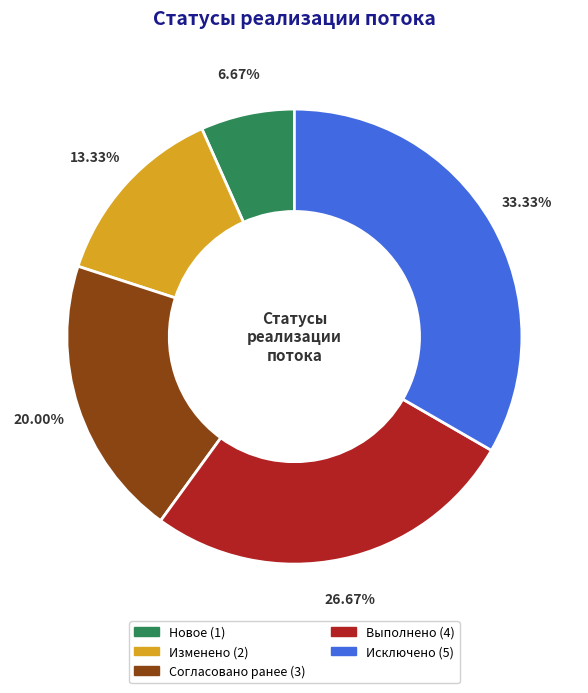

To the nearest percent, what is the difference between the largest and smallest slice percentages?

27%